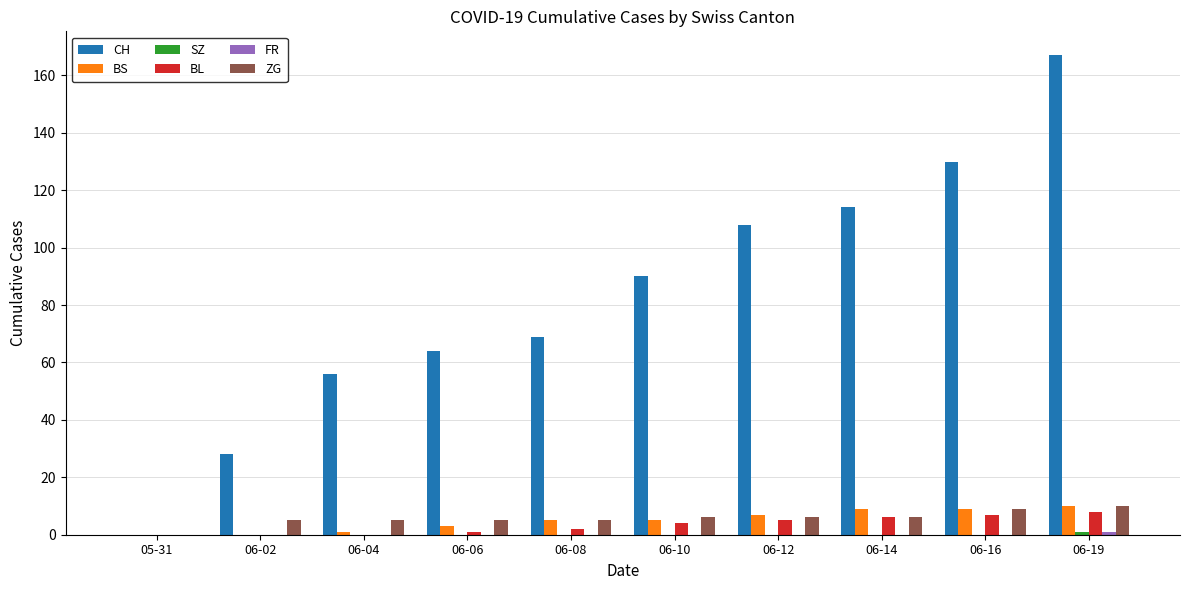

What is the approximate value of CH at 06-08, to the nearest 5?

70